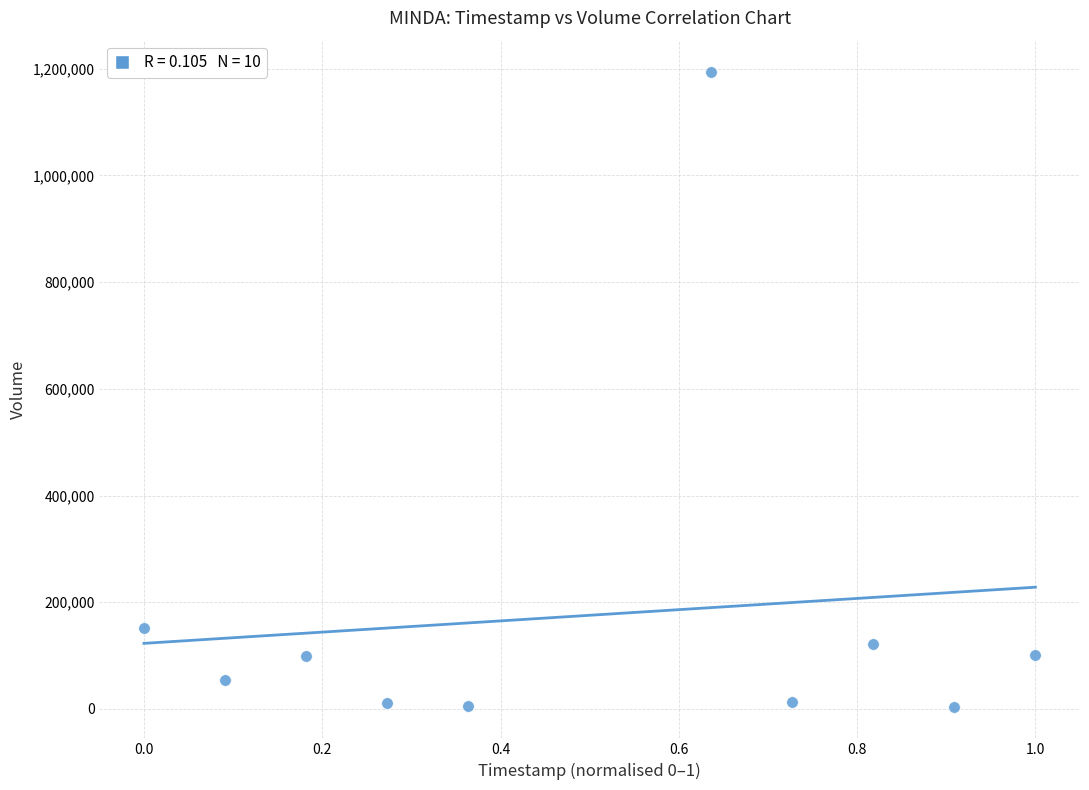

What is the range of Y values (max minus min)?

1188700